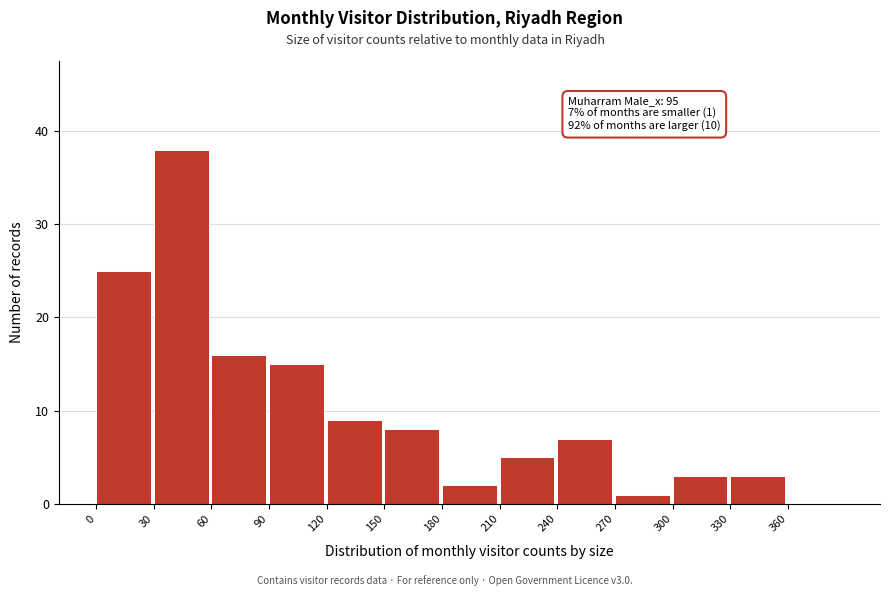

Which range on the x-axis has the tallest bar?

30 to 60